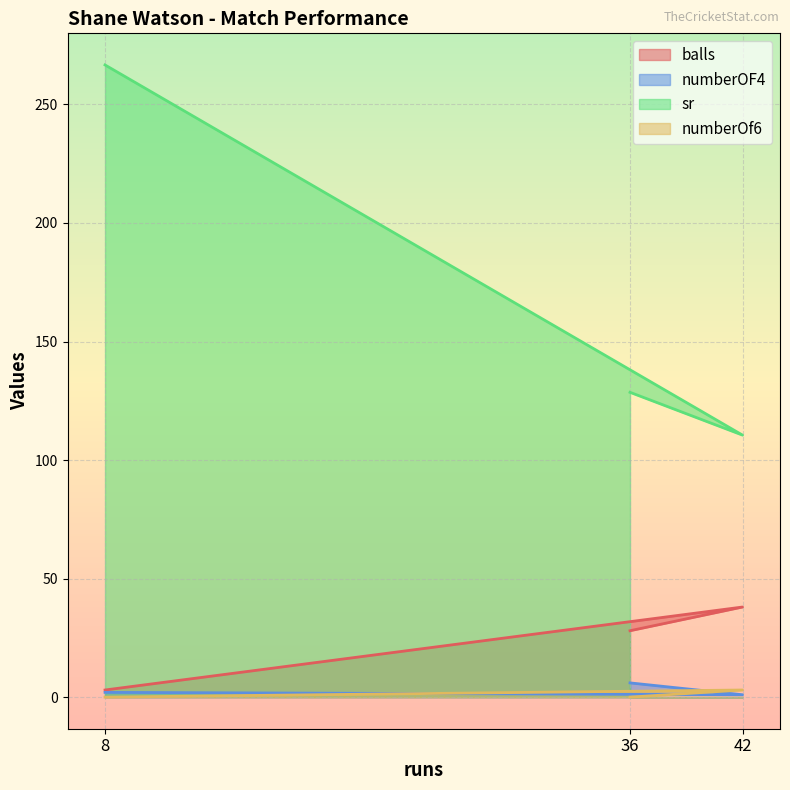

Reading left to right, extract all data points from this chart.

balls: 8=3.0	42=38.0	36=28.0
numberOF4: 8=2.0	42=1.0	36=6.0
sr: 8=266.7	42=110.5	36=128.6
numberOf6: 8=0.0	42=3.0	36=0.0